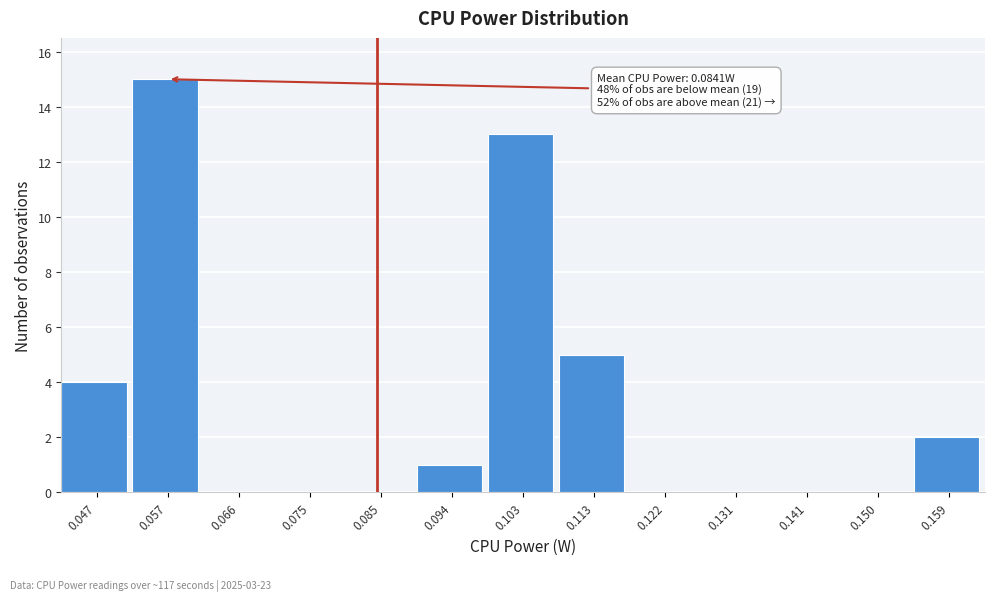

Which range on the x-axis has the tallest bar?

0.052 to 0.061